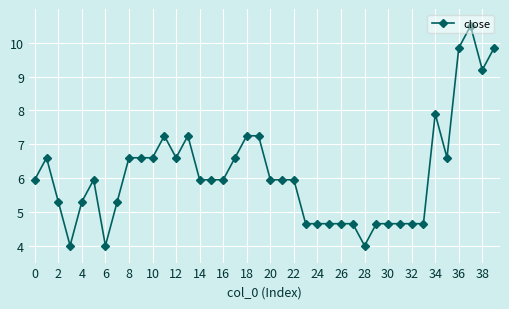

What is the smallest value displayed?

4.0